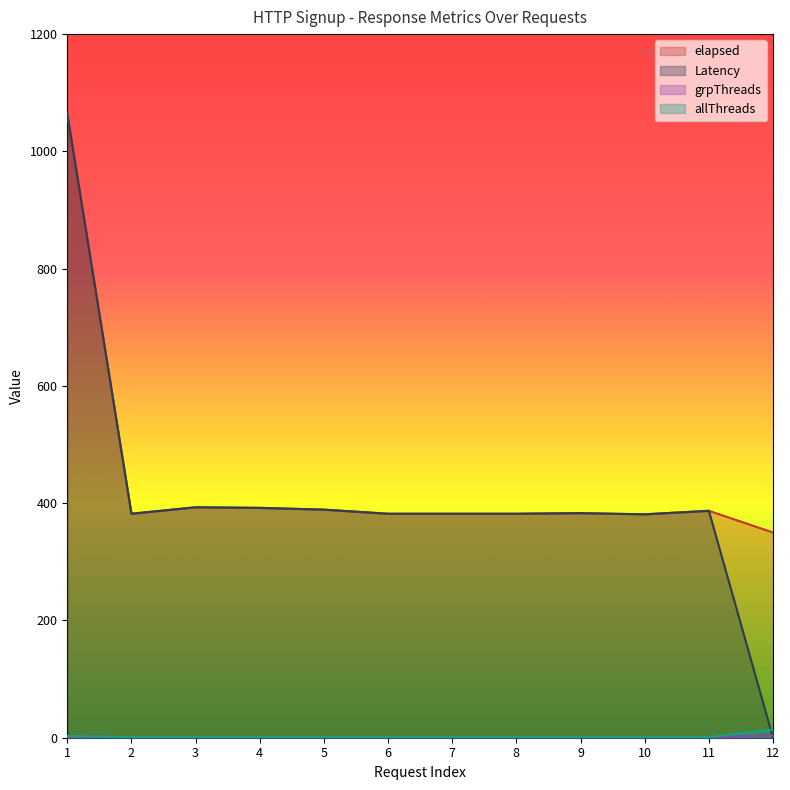

True or false: grpThreads and allThreads intersect in this chart.

False